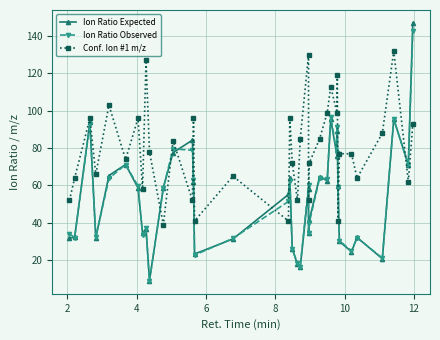

Which series has the largest total across all categories?

Conf. Ion #1 m/z